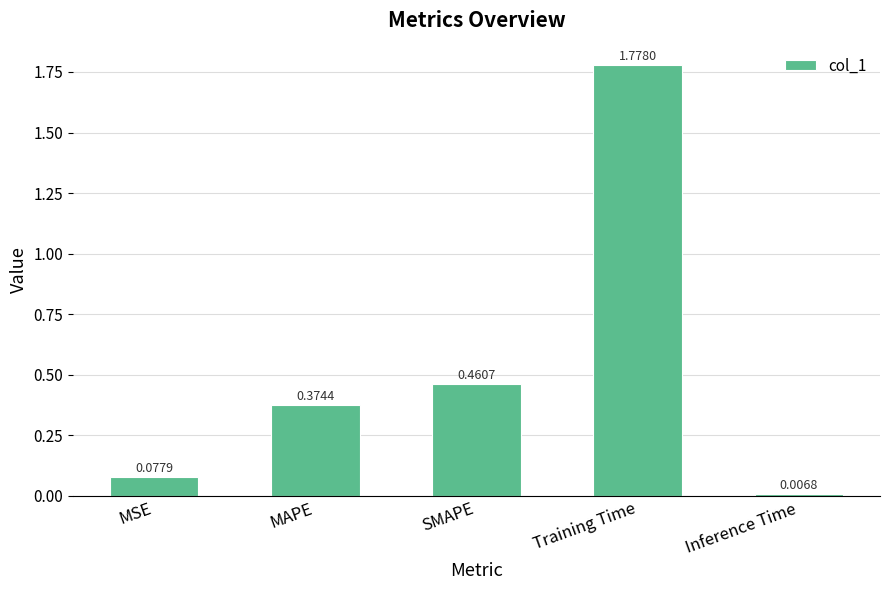

At which label is the value closest to 0?

Inference Time